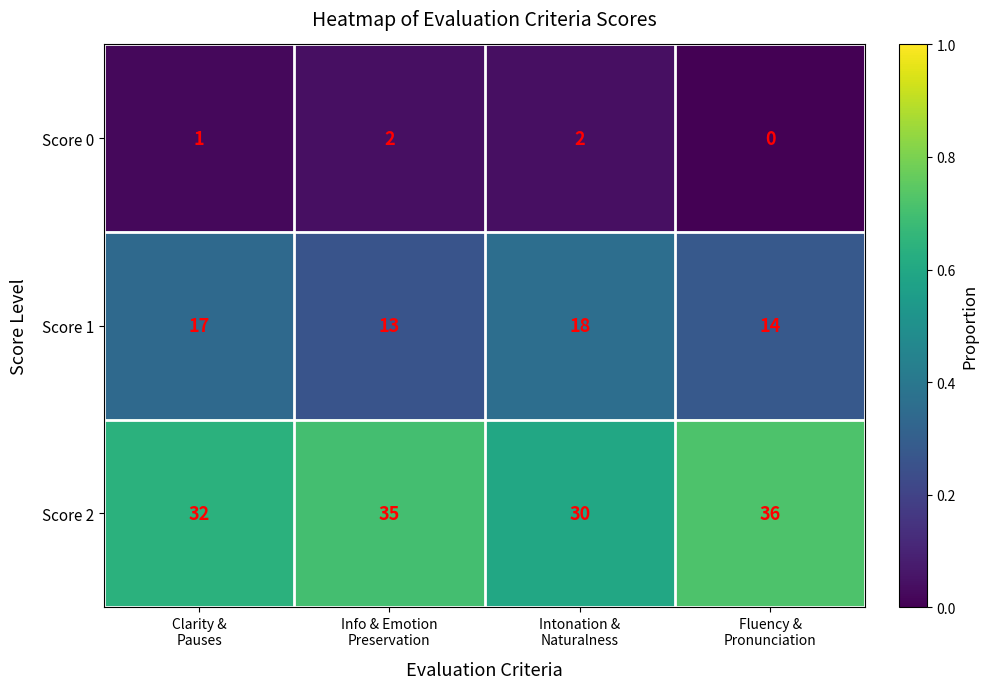

Count the number of categories in the chart.

4